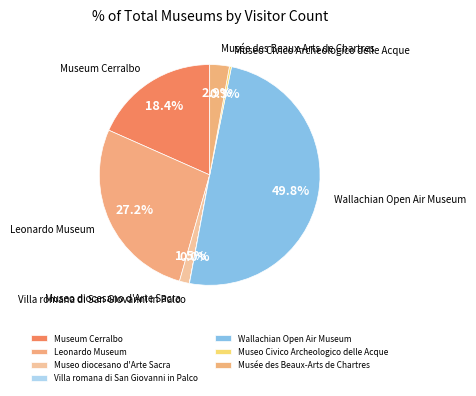

Does Leonardo Museum account for over 50% of the chart?

No